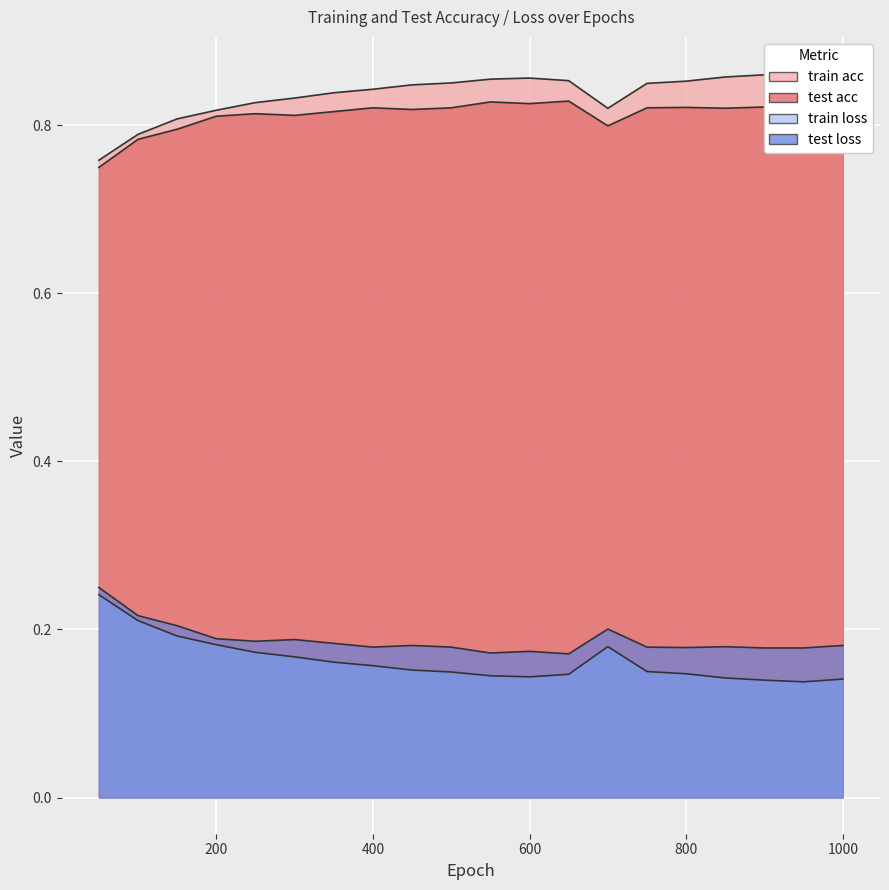

What is the sum of all test loss values?

3.7